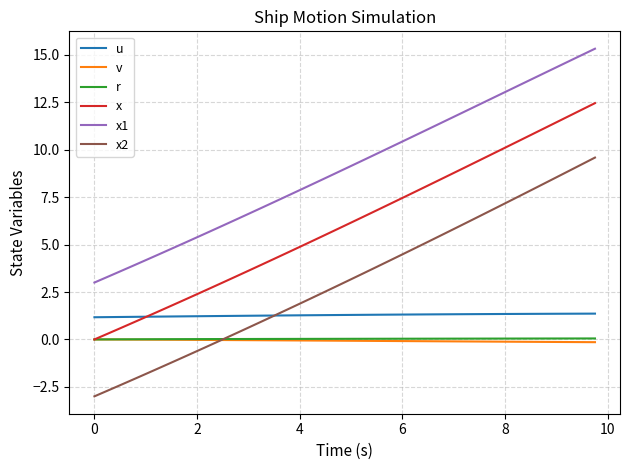

Count the number of categories in the chart.

40